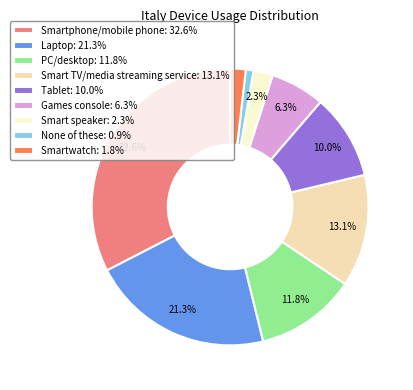

What percentage do Smartphone/mobile phone: 32.6% and Smart TV/media streaming service: 13.1% together represent?

45.7%